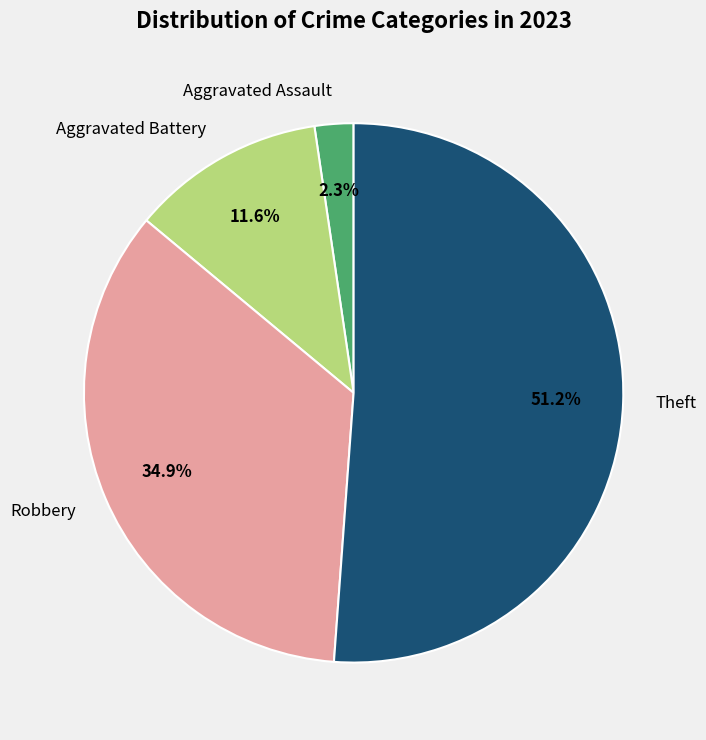

Count the number of slices in the pie.

4